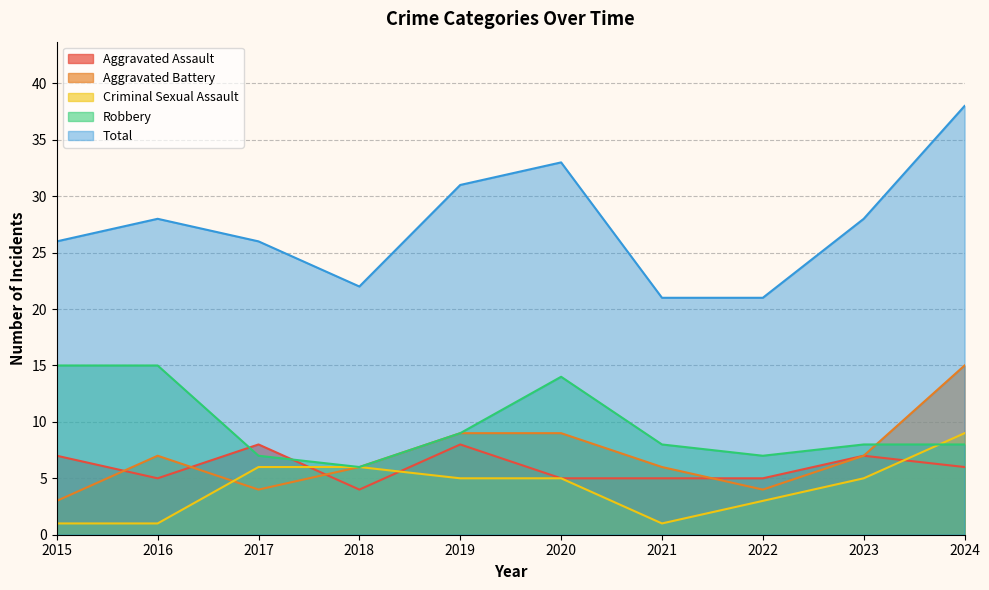

Does the chart have visible grid lines?

Yes